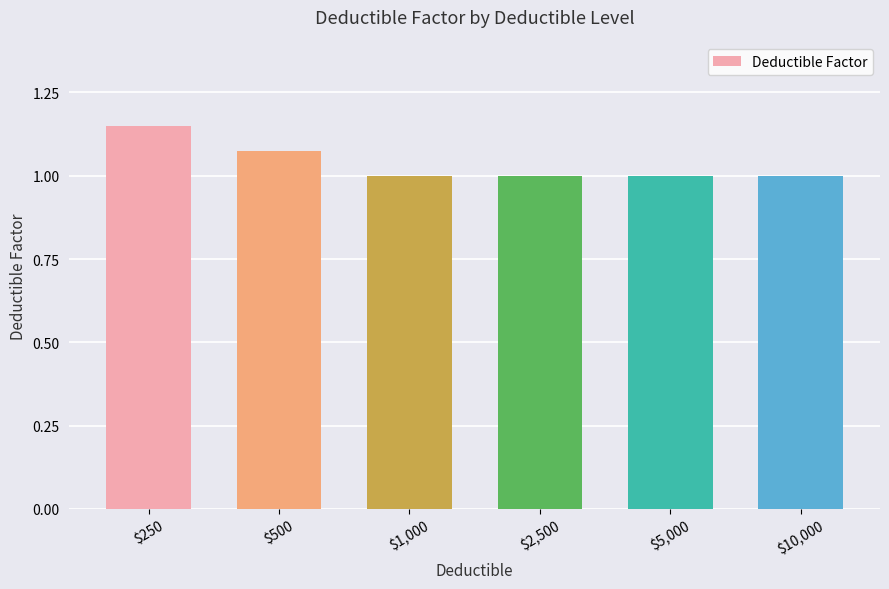

The chart shows a value of 1.8 at $5,000. True or false?

False